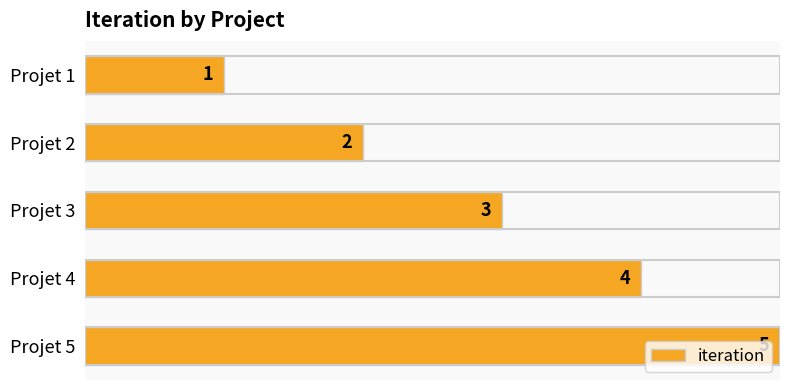

The chart shows a value of 0 at Projet 1. True or false?

False